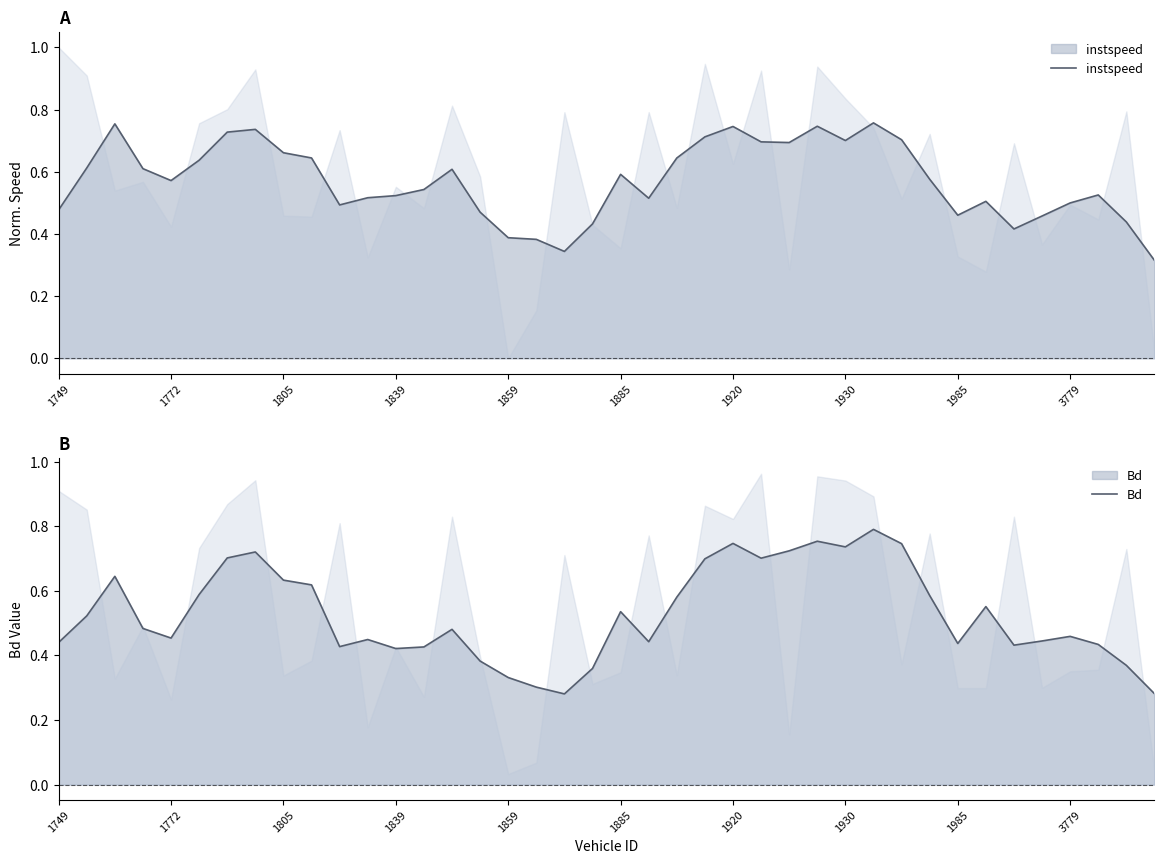

In Bd, how many points are higher than both neighbors (excluding endpoints)?

10